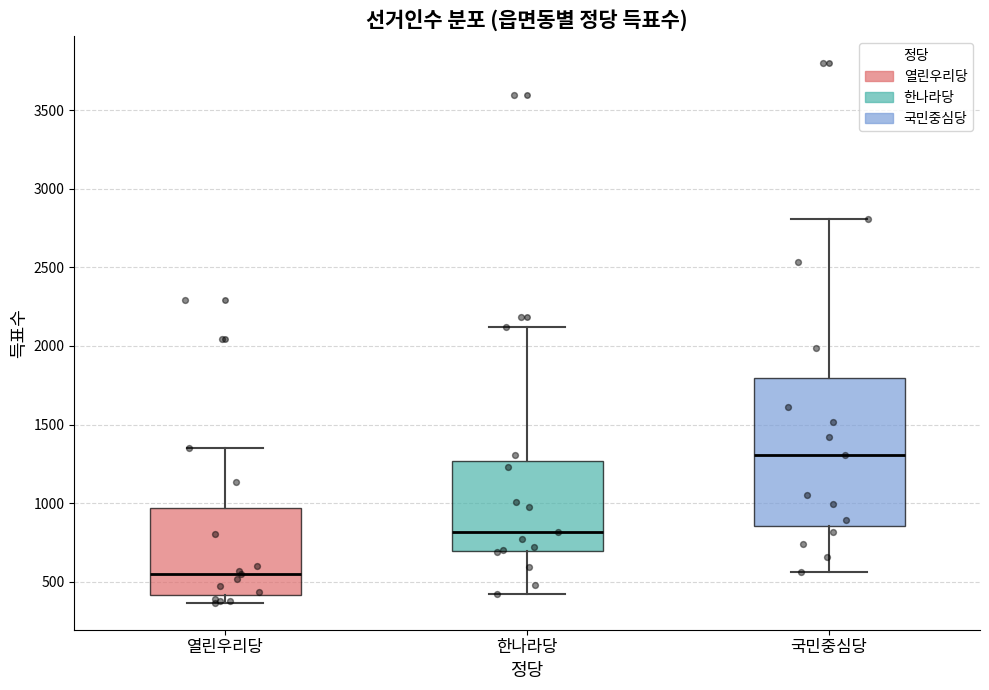

Comparing the boxes themselves (not the whiskers), which one is the tallest?

국민중심당